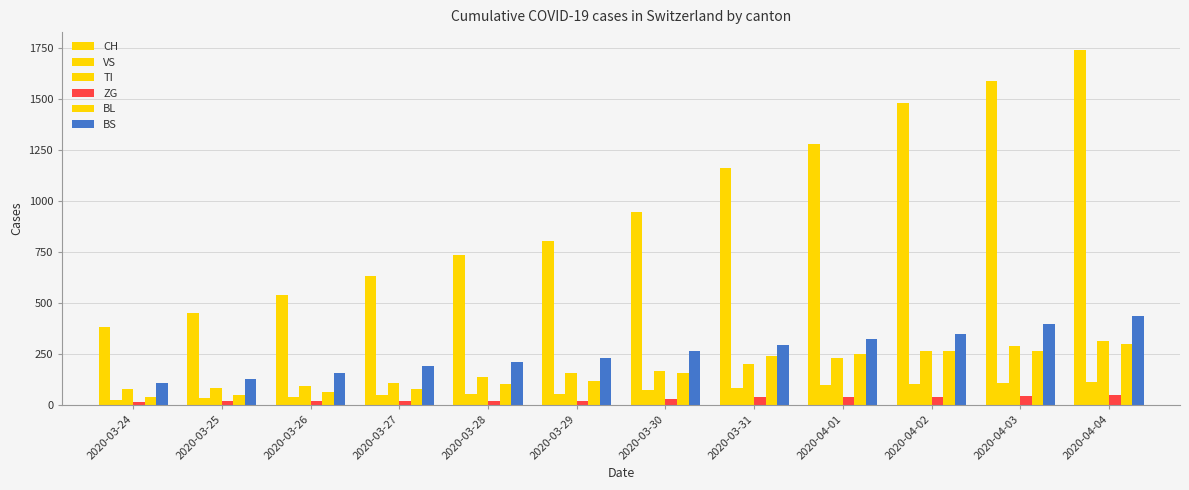

How many bars are there in each group?

6